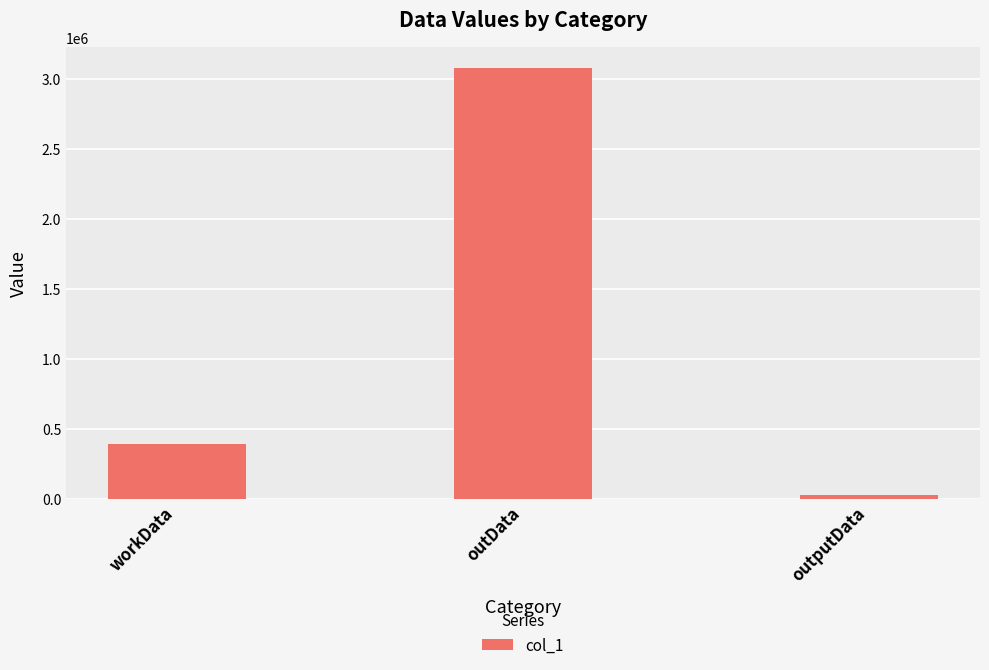

Which category has the highest value across all series?

outData